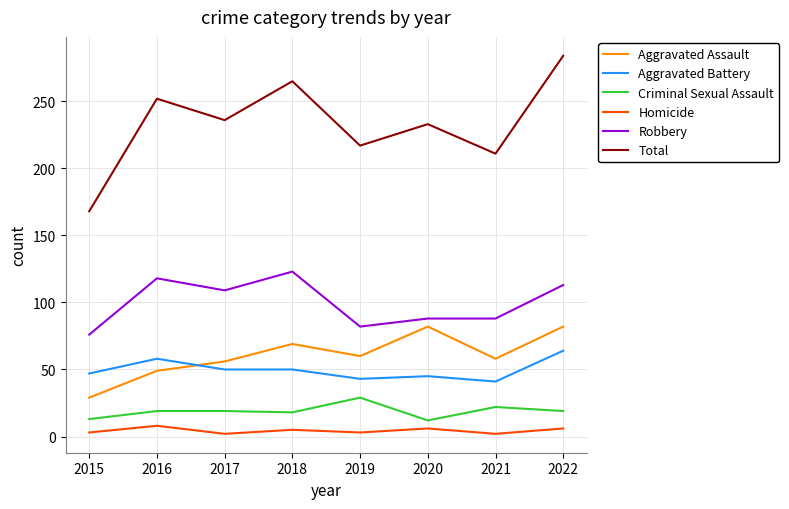

Where does the Aggravated Assault series first go above 60?

2018